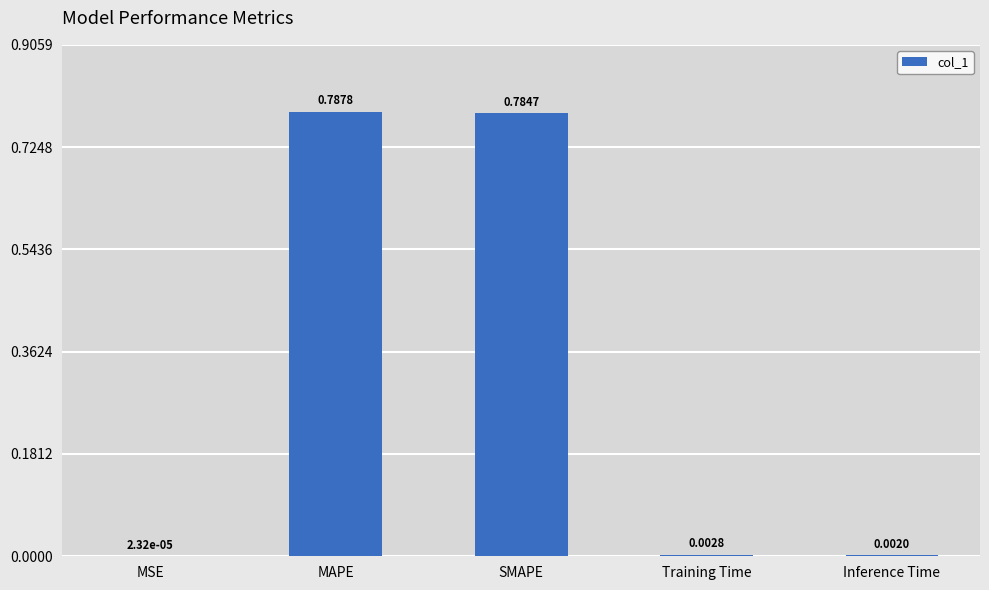

Which has a higher value, MSE or Inference Time?

Inference Time